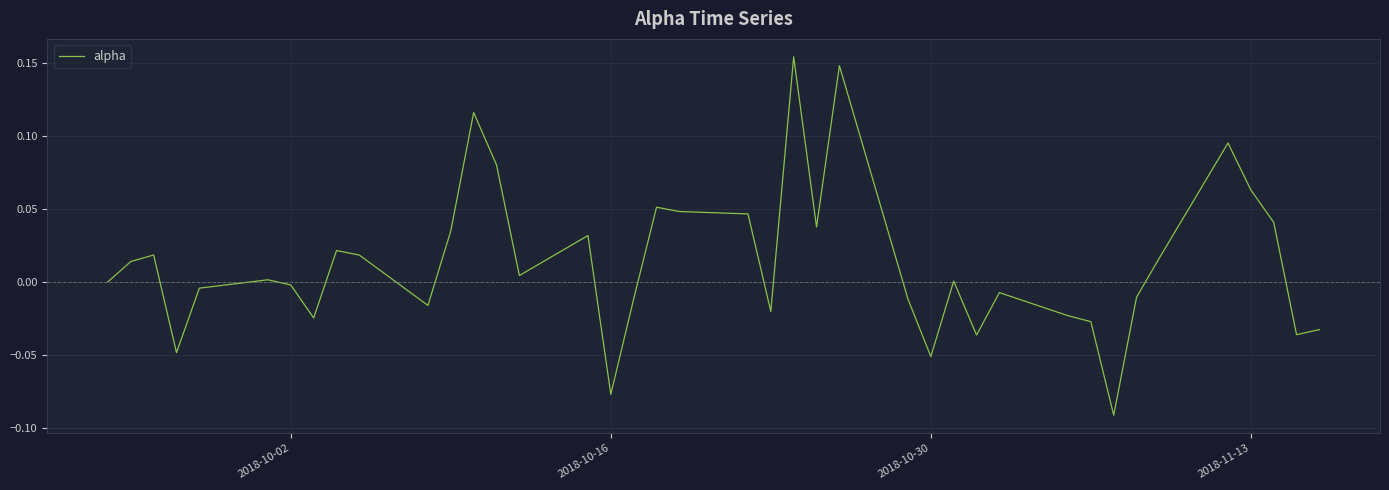

Does the chart display data point markers on the line(s)?

No